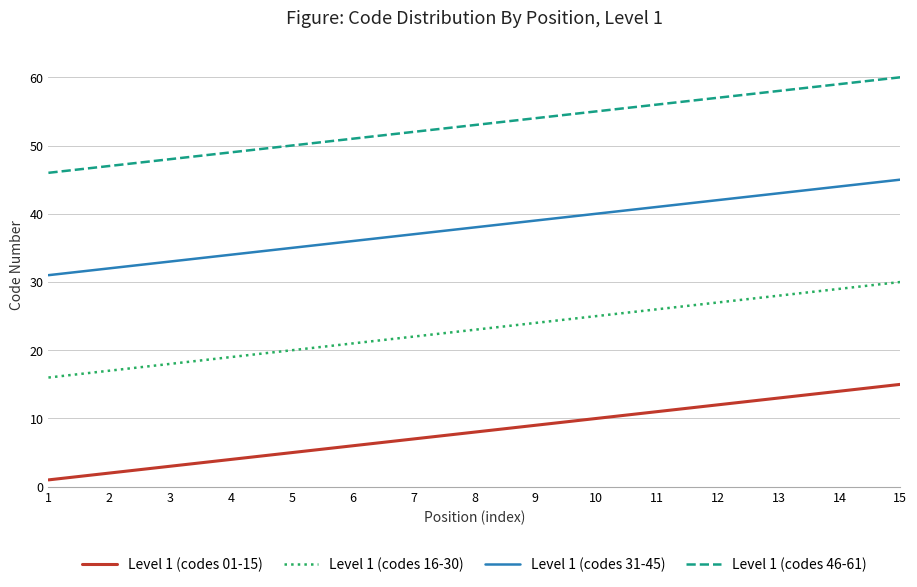

Reading left to right, extract all data points from this chart.

Level 1 (codes 01-15): 1=1	2=2	3=3	4=4	5=5	6=6	7=7	8=8	9=9	10=10	11=11	12=12	13=13	14=14	15=15
Level 1 (codes 16-30): 1=16	2=17	3=18	4=19	5=20	6=21	7=22	8=23	9=24	10=25	11=26	12=27	13=28	14=29	15=30
Level 1 (codes 31-45): 1=31	2=32	3=33	4=34	5=35	6=36	7=37	8=38	9=39	10=40	11=41	12=42	13=43	14=44	15=45
Level 1 (codes 46-61): 1=46	2=47	3=48	4=49	5=50	6=51	7=52	8=53	9=54	10=55	11=56	12=57	13=58	14=59	15=60